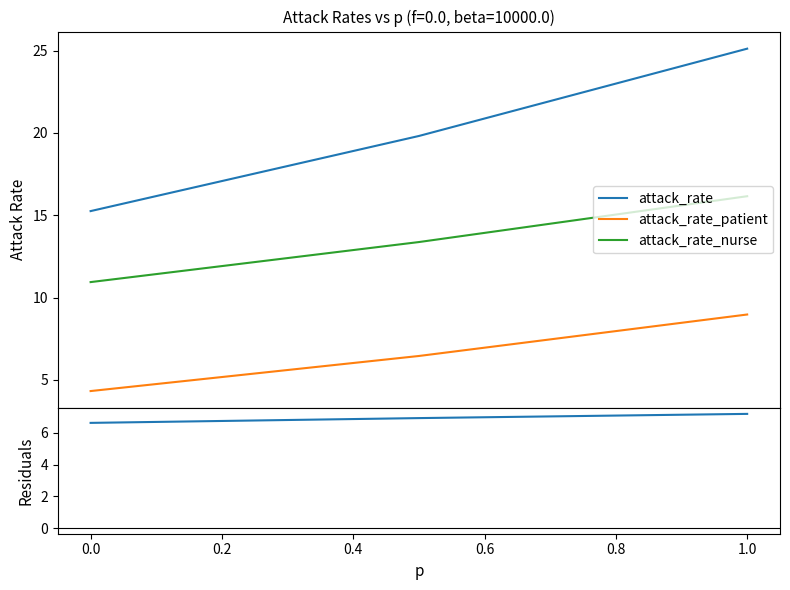

What is the minimum value for attack_rate?

15.3